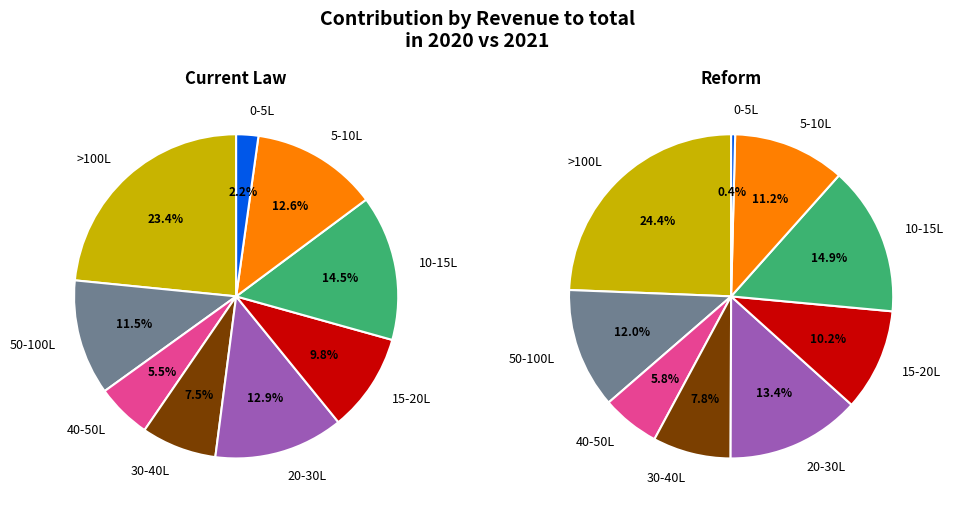

Combined, what portion of the pie is 2020 and 2021?

100.0%